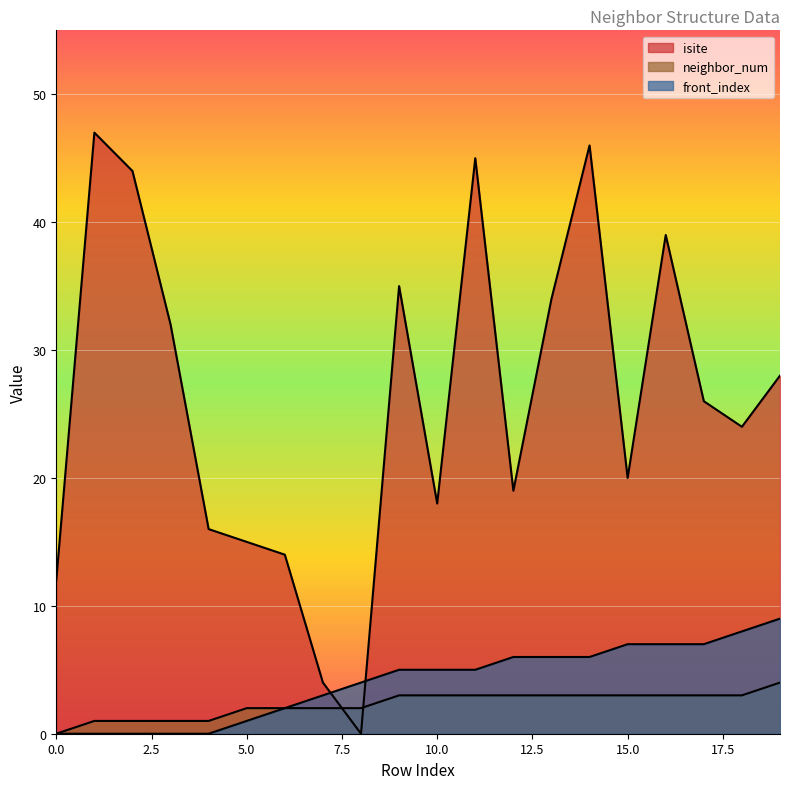

What is the difference between the highest and lowest values at 13?

31